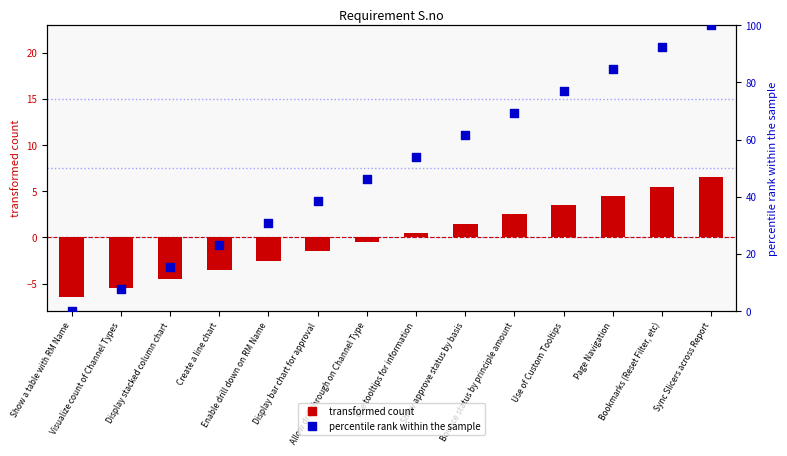

Which series reaches the minimum Y coordinate?

transformed count